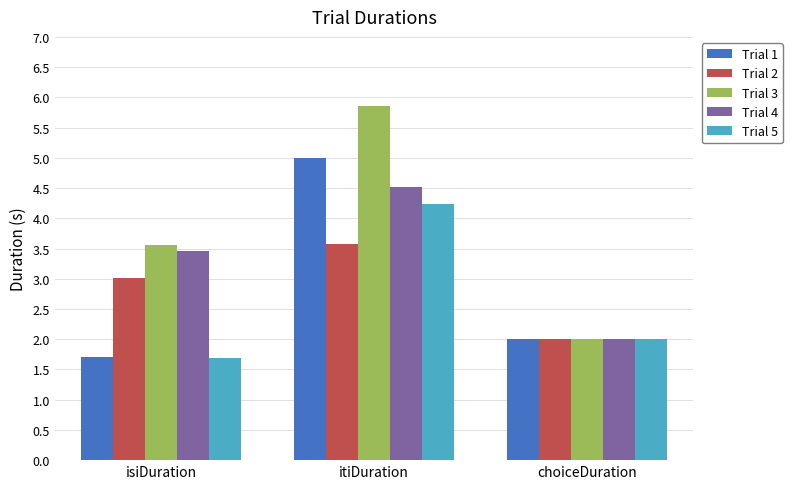

What is the total value across all series at choiceDuration?

10.0